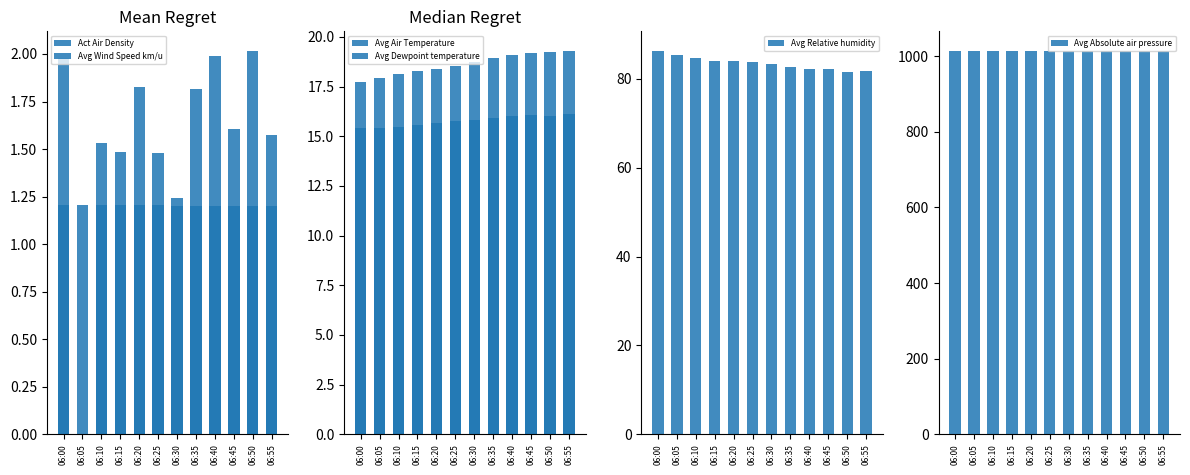

Is it true that Avg Relative humidity equals 125.1 at 06:45?

False